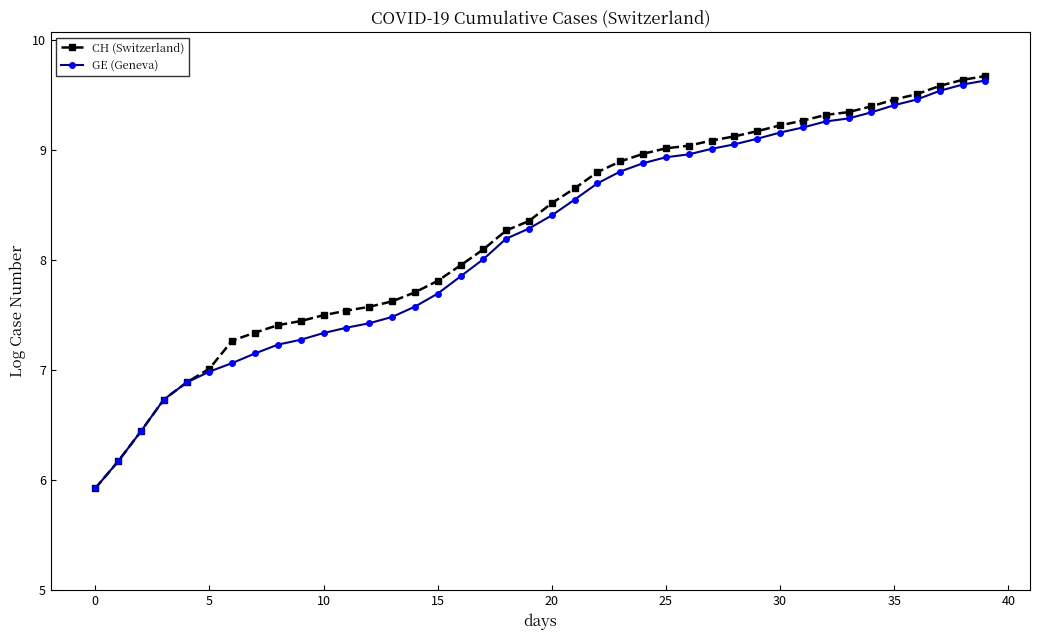

Which series has the widest spread of values?

CH (Switzerland)